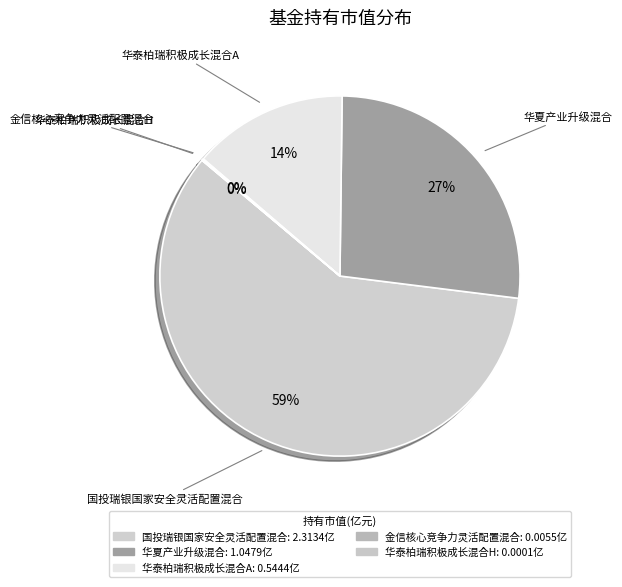

Does 金信核心竞争力灵活配置混合 represent more than half of the total?

No